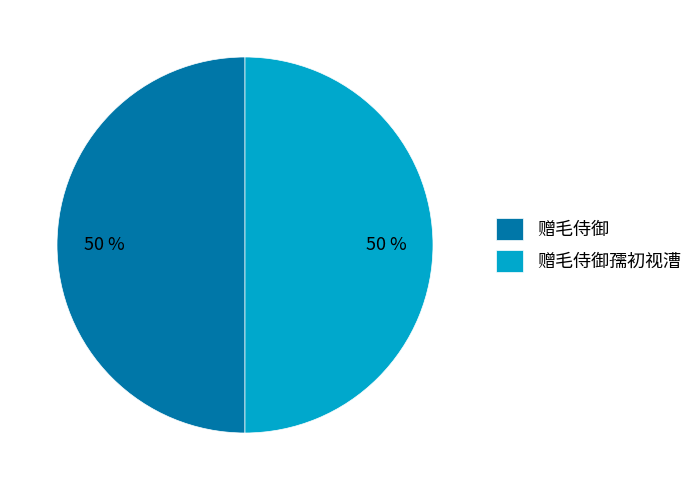

Count the number of slices in the pie.

2